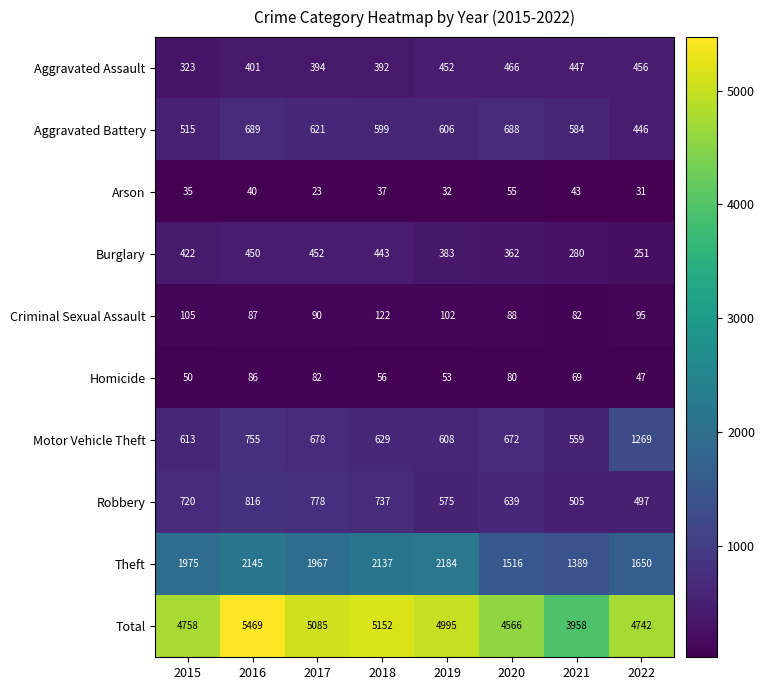

The Aggravated Battery series shows 384 at 2020. True or false?

False